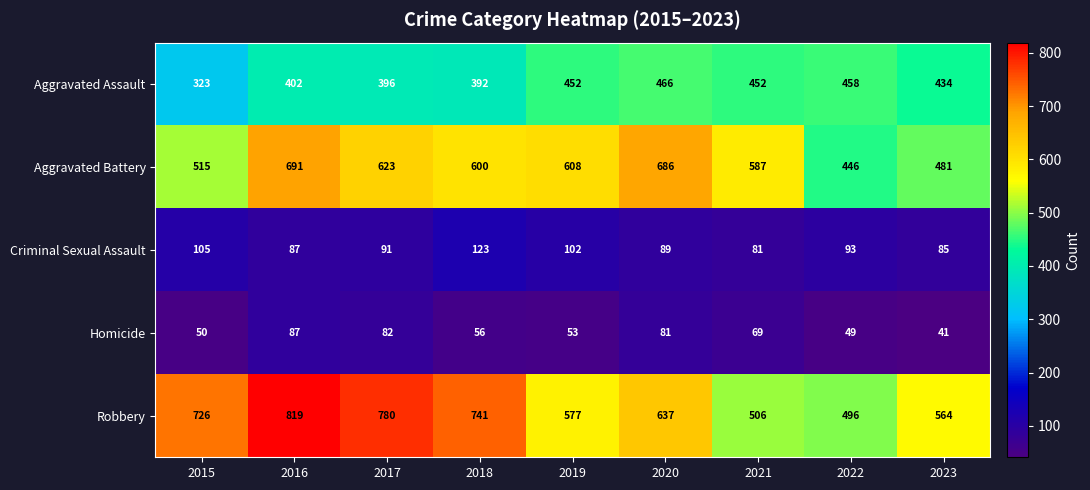

Between 2022 and 2023, which series saw the biggest shift?

Robbery